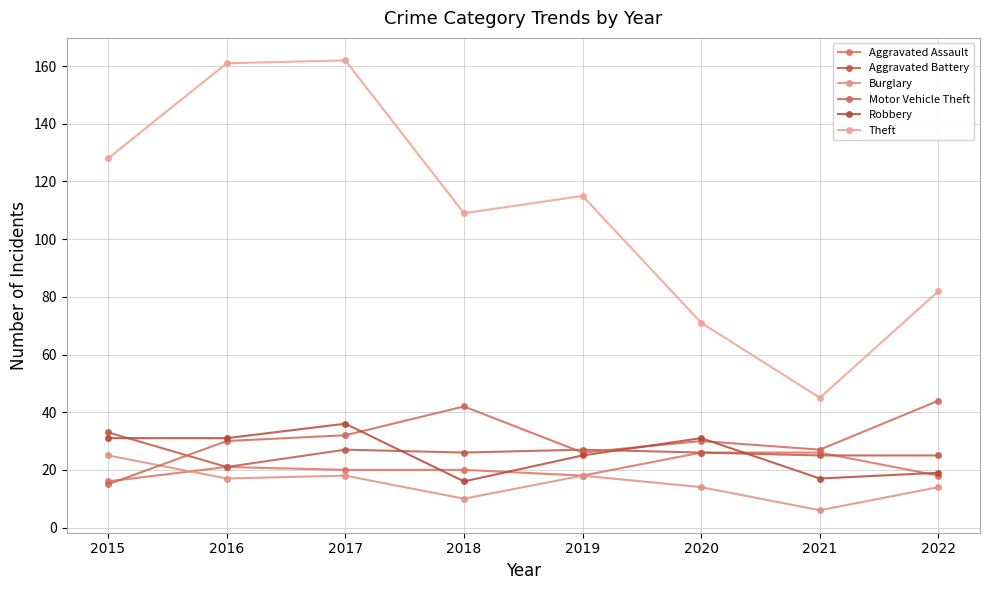

At 2019, list the series in order from smallest to largest.

Aggravated Assault, Burglary, Robbery, Motor Vehicle Theft, Aggravated Battery, Theft